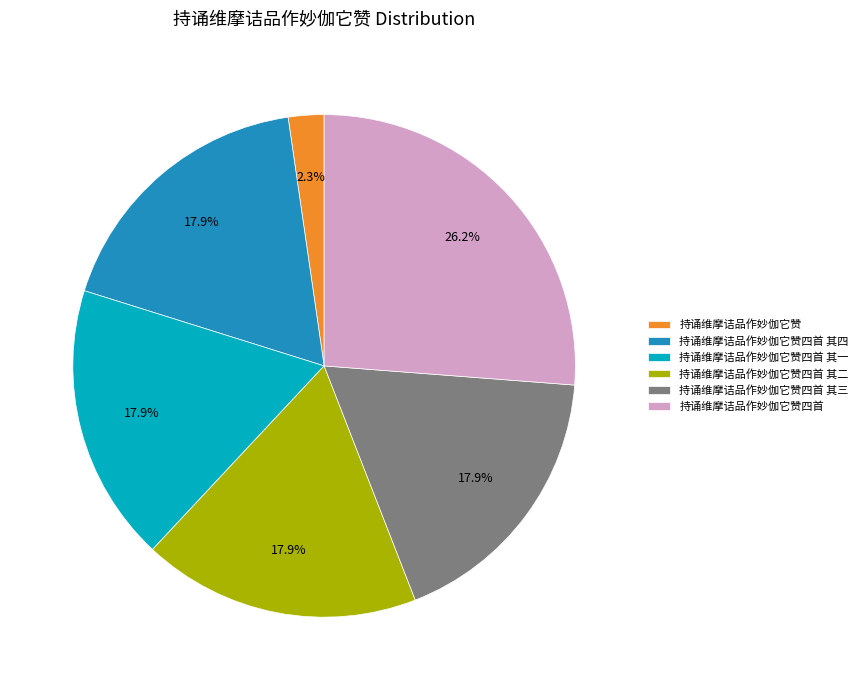

What percentage is NOT represented by 持诵维摩诘品作妙伽它赞四首?

73.8%